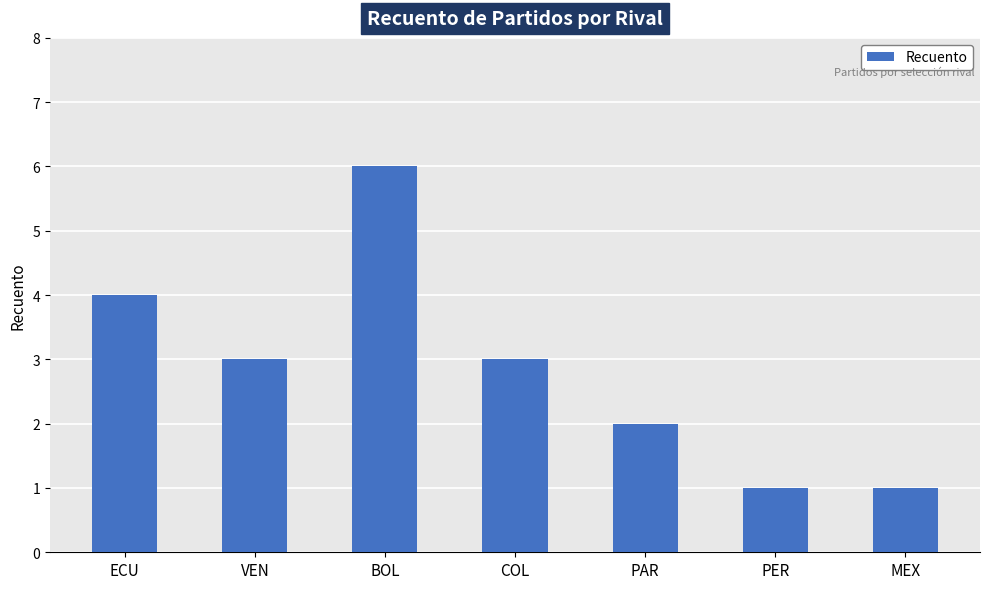

What is the maximum value shown in the chart?

6